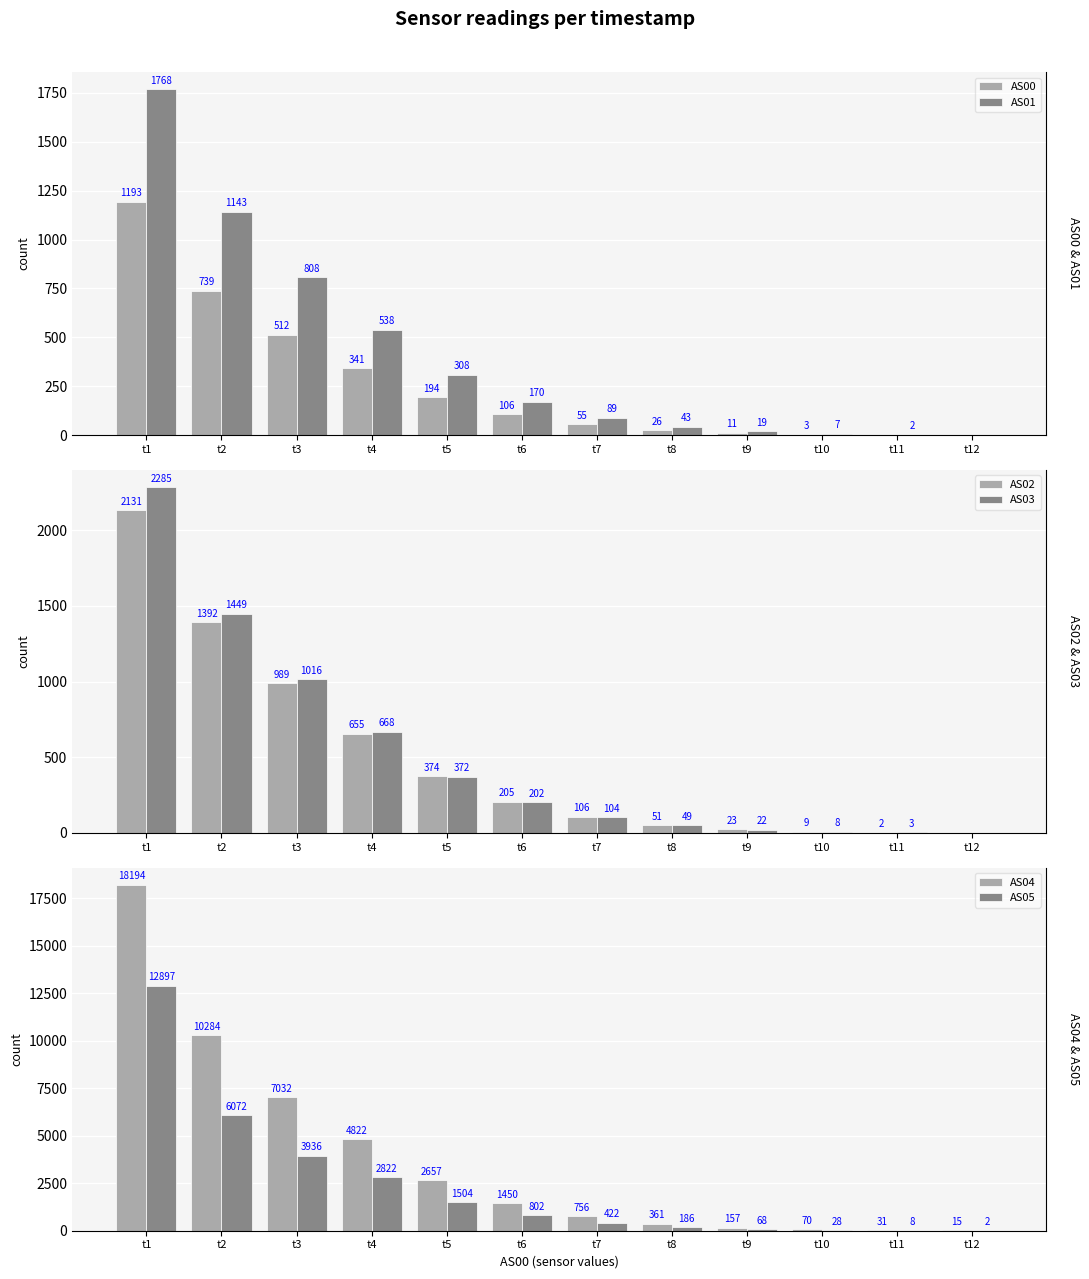

Which has a higher value, t9 or t4?

t4